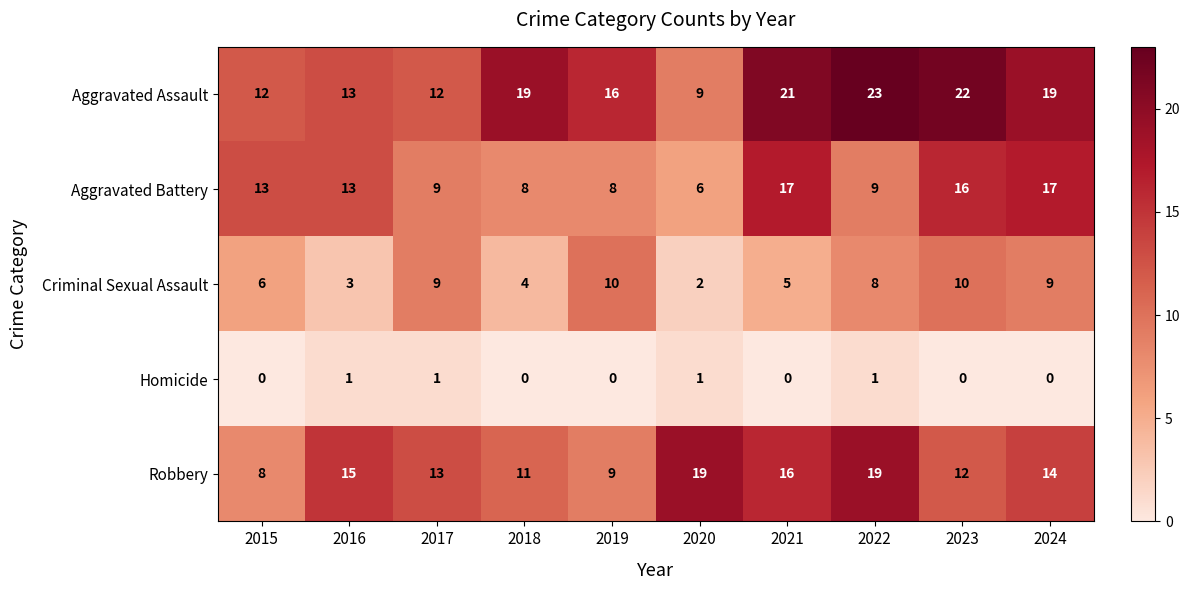

What is the spread (max minus min) of values at 2017?

12